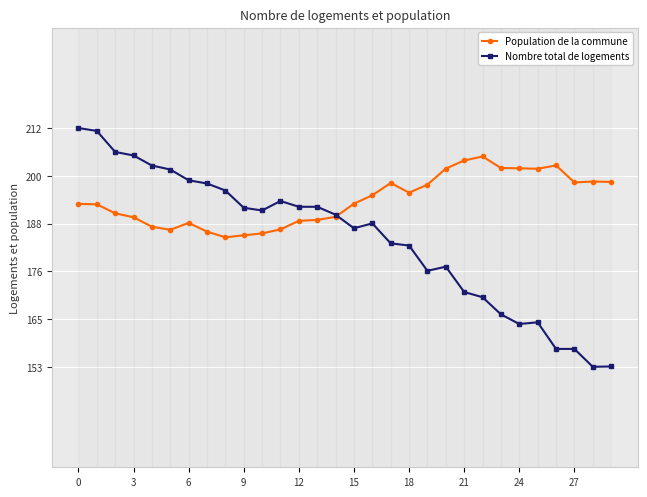

True or false: Nombre total de logements has a value of 247.1 at 28.

False